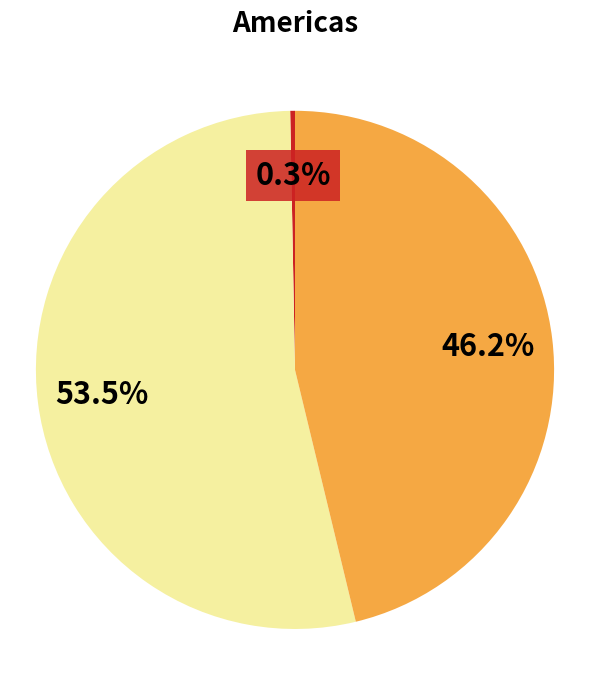

Is there a majority slice in this chart?

Yes